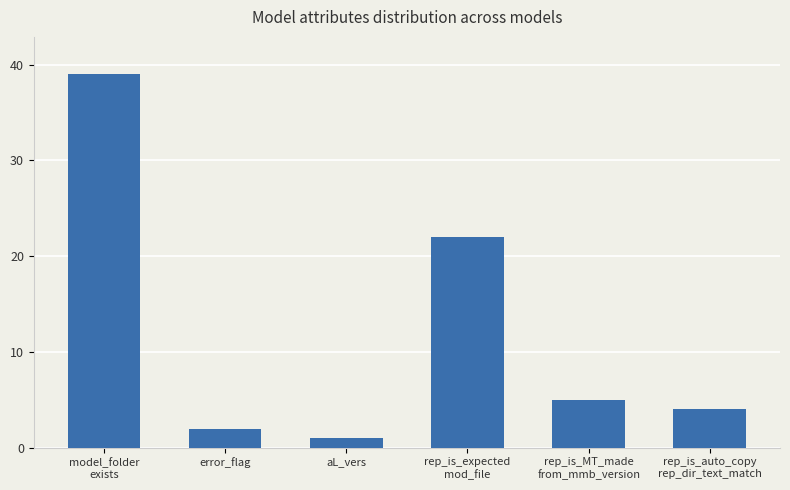

Where is the data nearest to the value 20?

rep_is_expected
mod_file